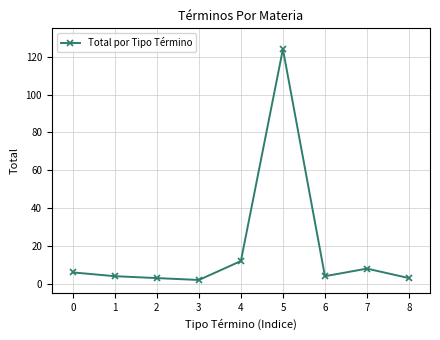

What is the difference between the maximum and minimum values?

122